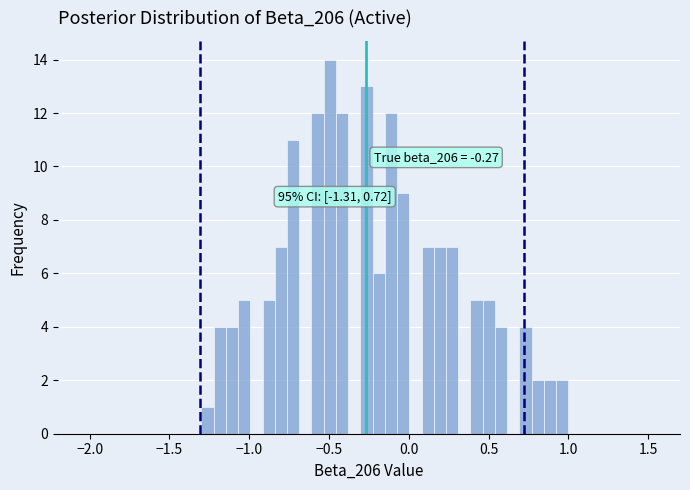

Read against the x-axis, roughly where is the centre of the tallest bar?

-0.50